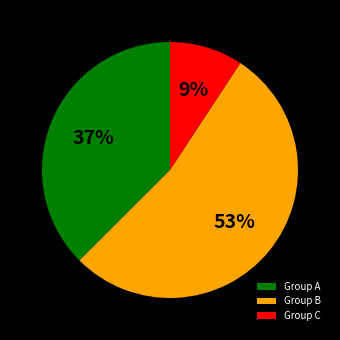

Between Group A and Group C, which is larger?

Group A